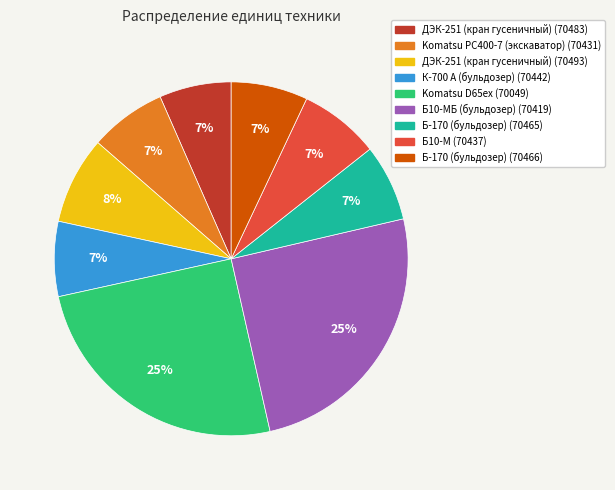

Is there any slice that represents more than half of the pie?

No